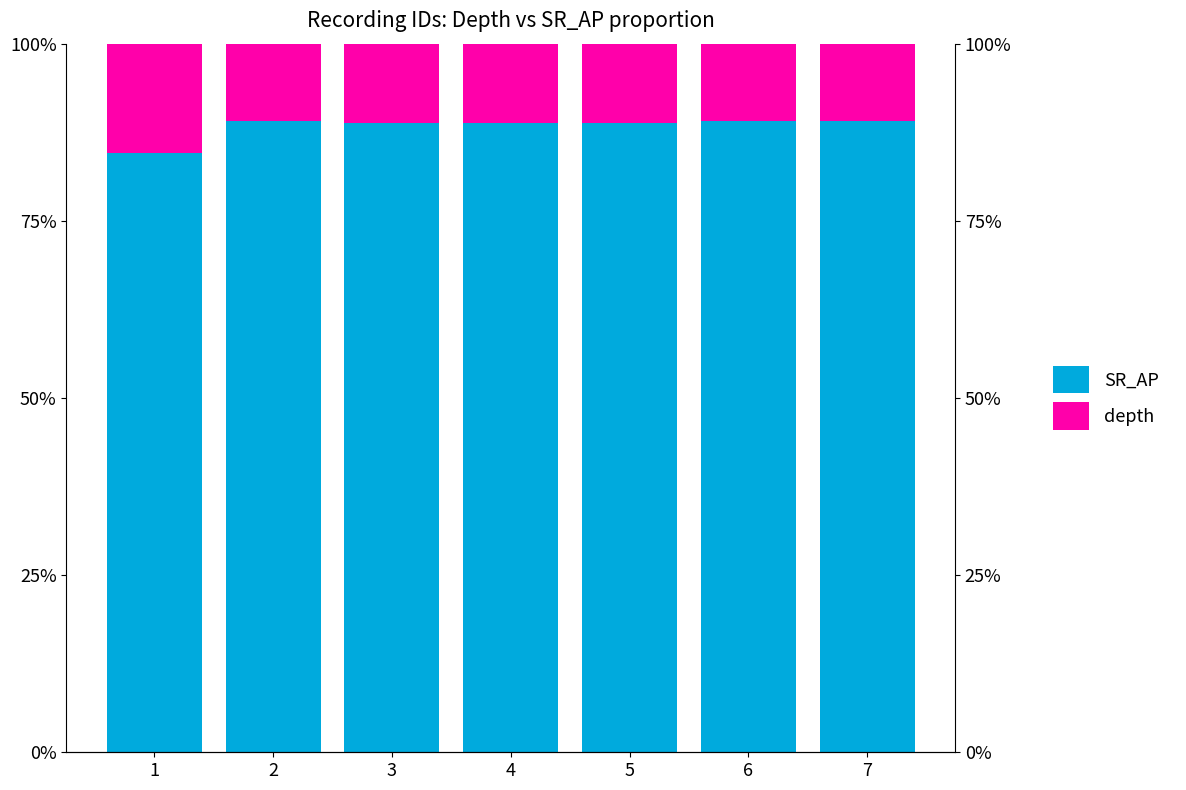

The value of SR_AP at 5 is 32.5. True or false?

False